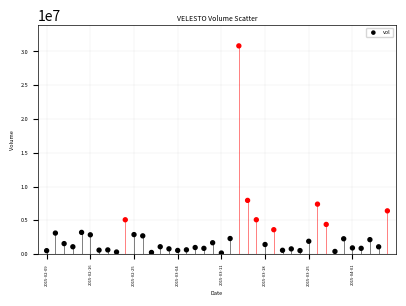

What Y value in the scatter plot is closest to 15486300?

7948900